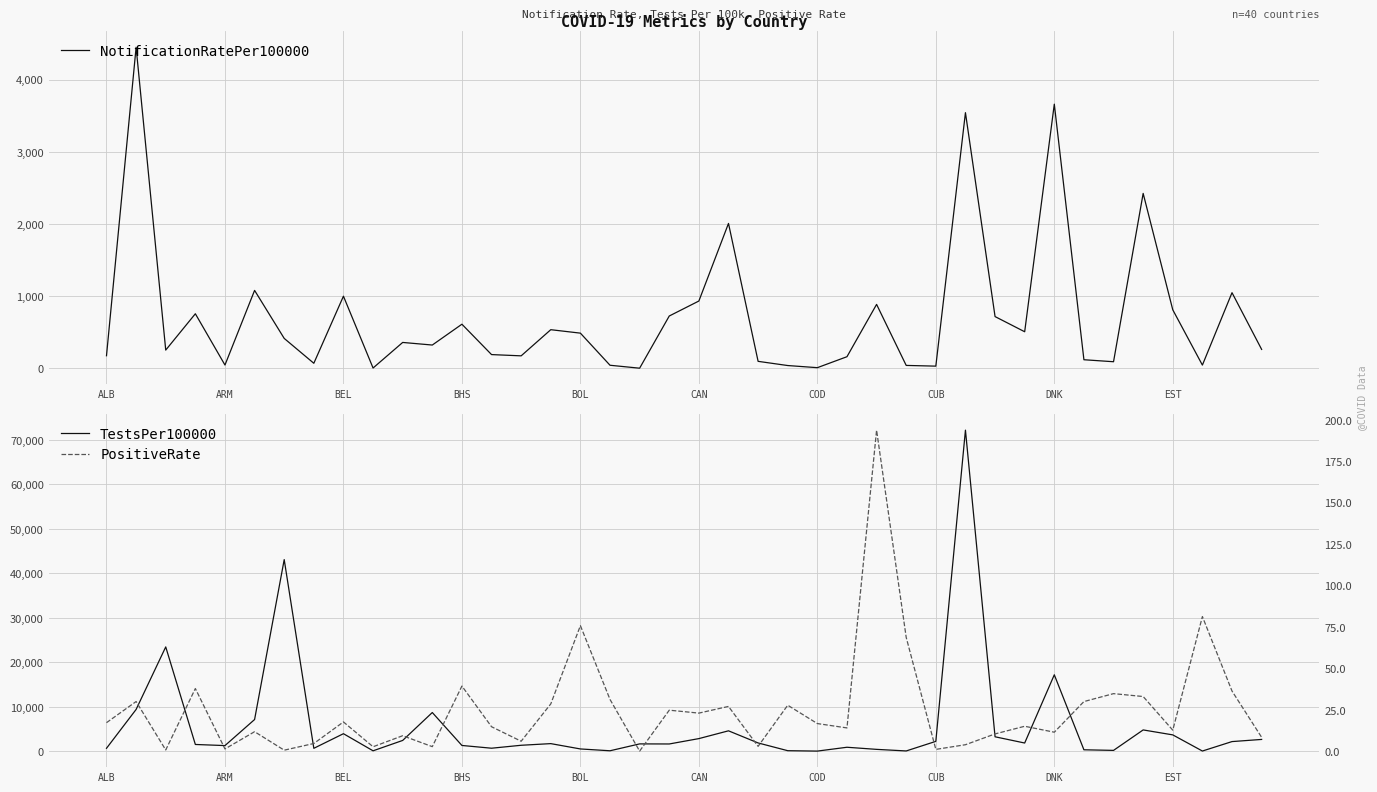

What is the minimum value for NotificationRatePer100000?

0.9